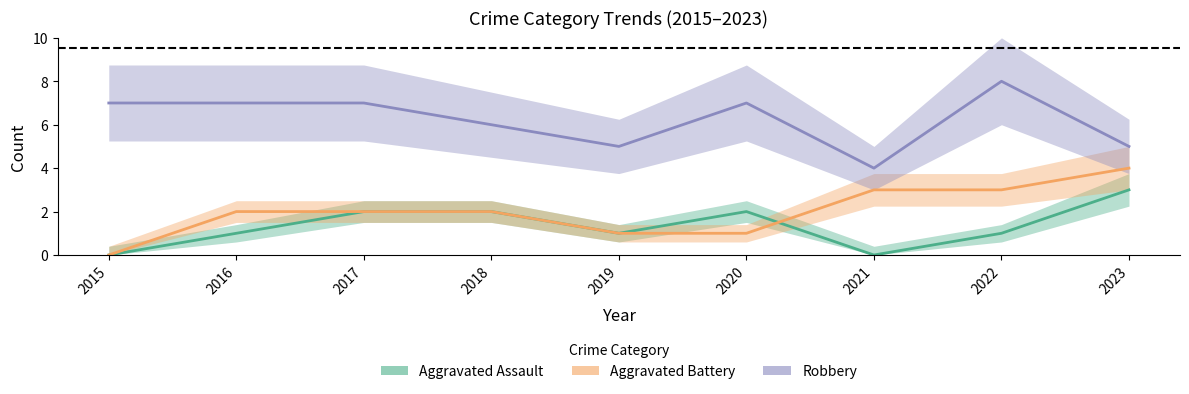

Between 2019 and 2023, which is larger?

2023